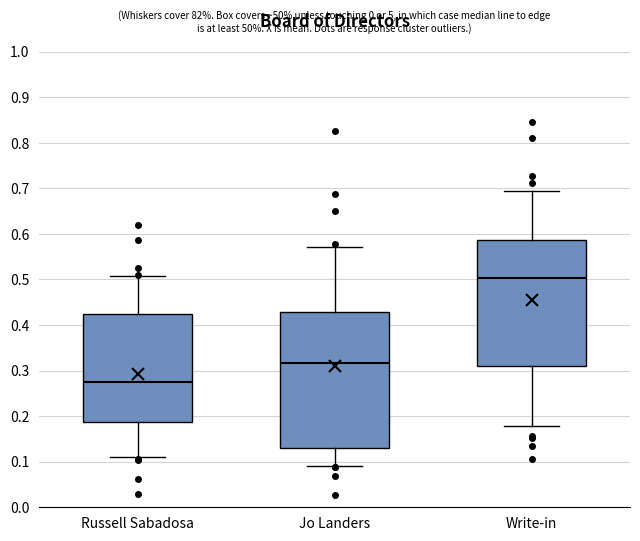

Where does the median line of the box for Russell Sabadosa sit on the y-axis? The values are not printed on the chart, so give them approximately, as read against the axis.

0.27